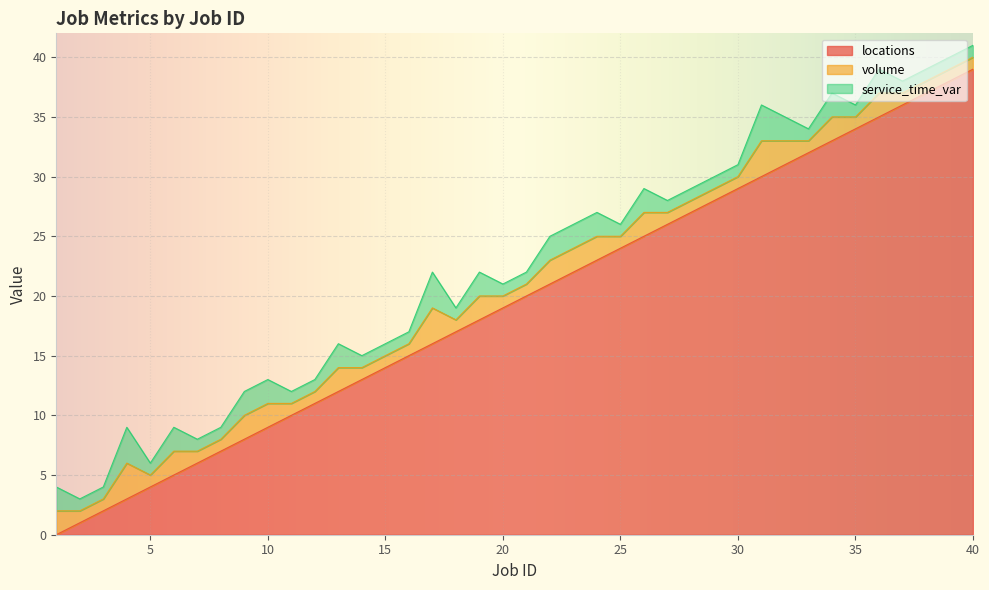

True or false: locations has a value of 16 at 17.

True